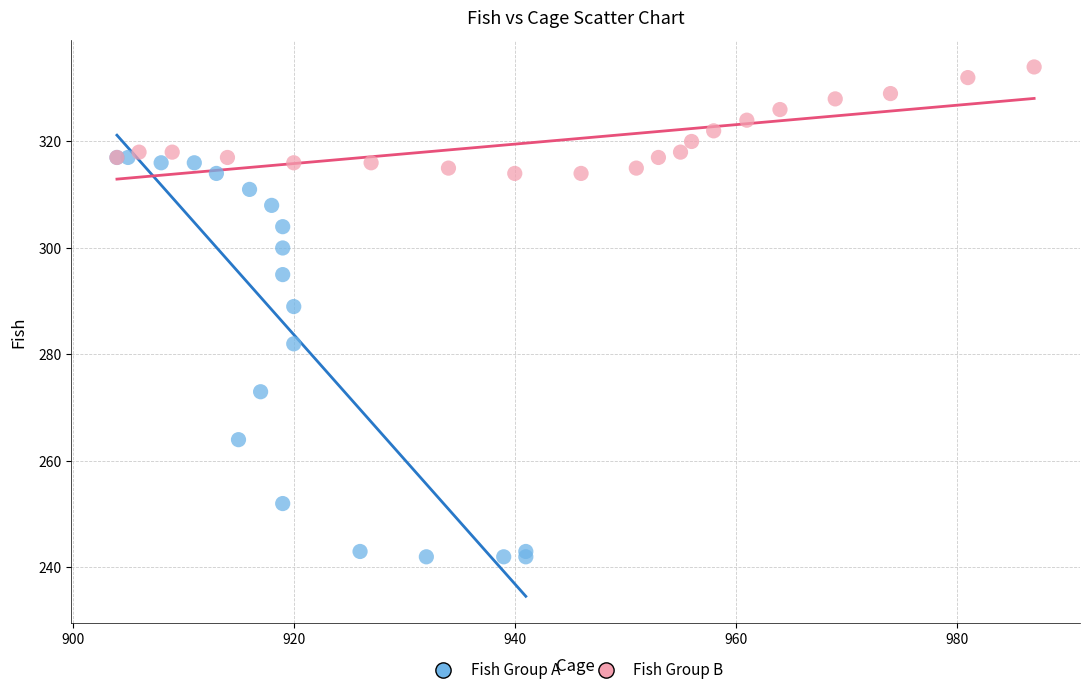

Which series reaches the maximum Y coordinate?

Fish Group B